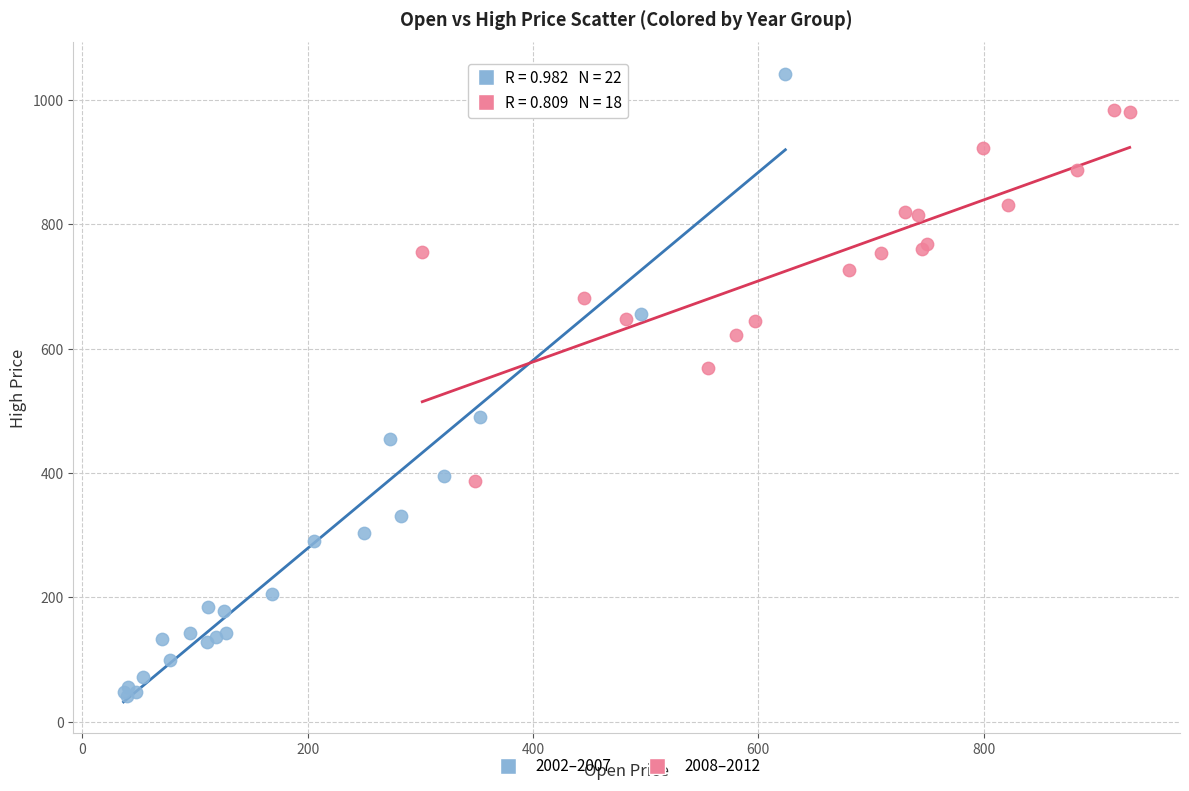

Which series reaches the maximum Y coordinate?

2002–2007